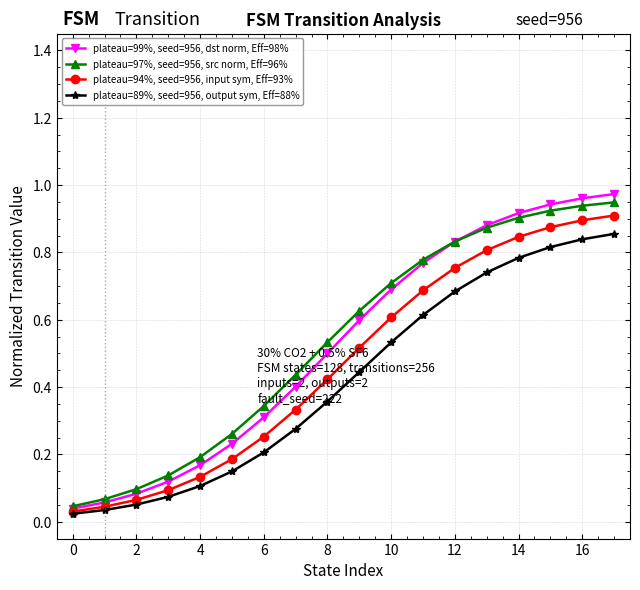

Which series has the widest spread of values?

plateau=99%, seed=956, dst norm, Eff=98%